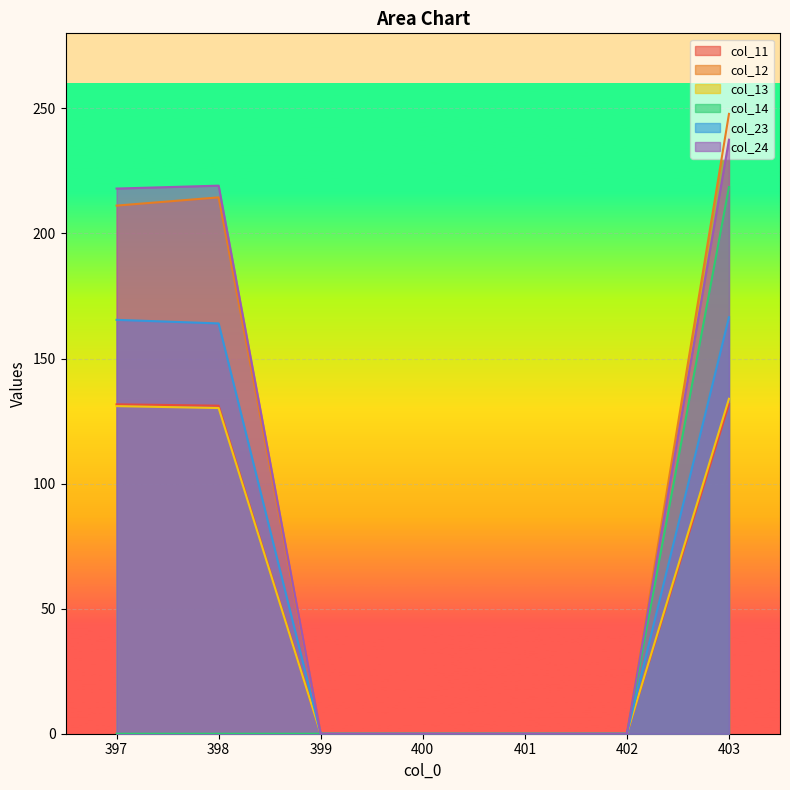

The value of col_14 at 401 is -93.9. True or false?

False